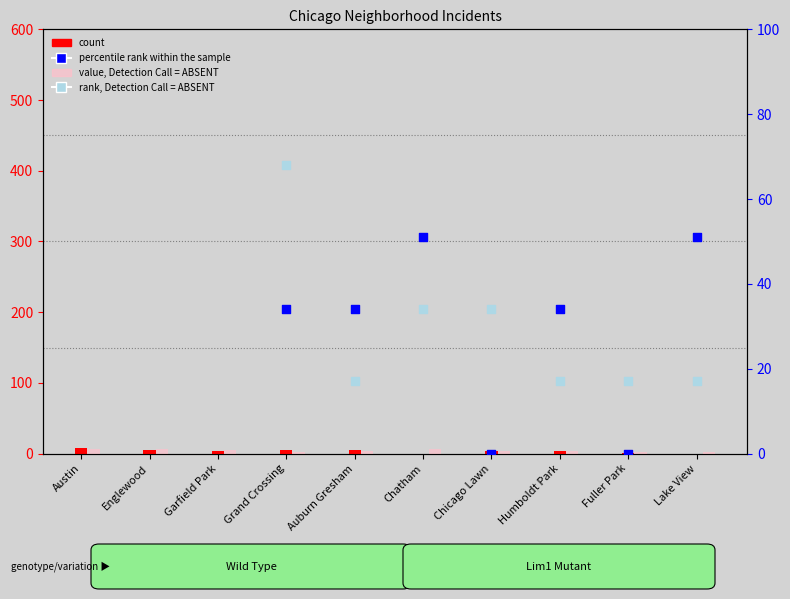

What is the total value across all series at Garfield Park?

246